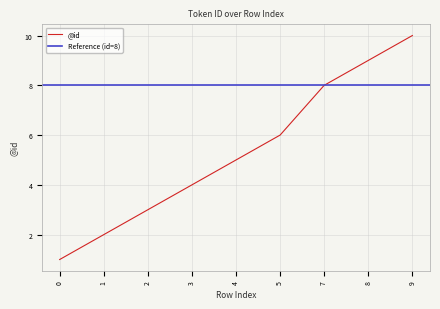

The value at 2 is 3. True or false?

True